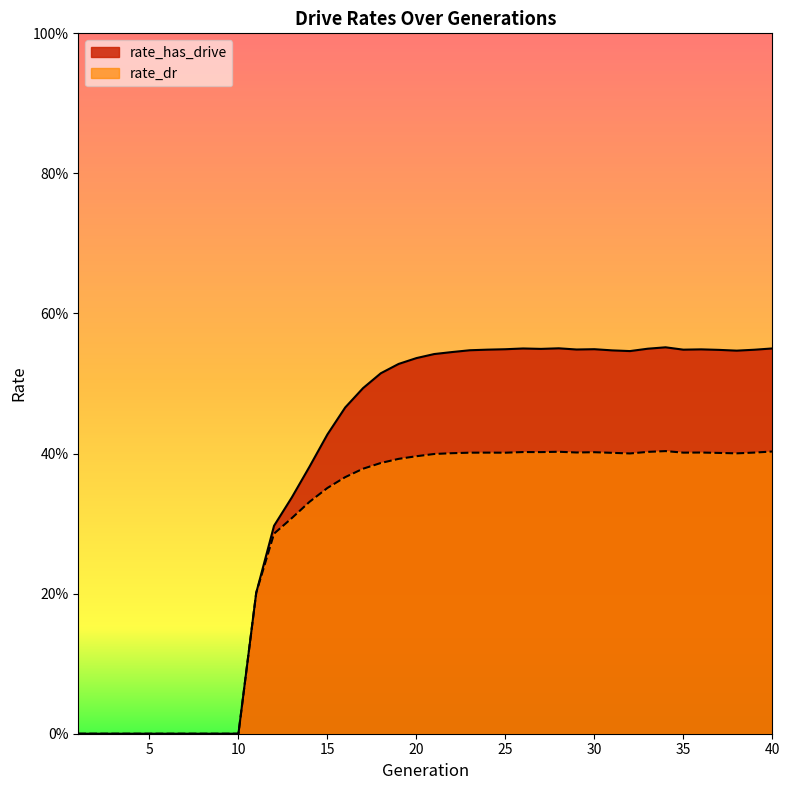

True or false: rate_has_drive and rate_dr cross at least once.

False